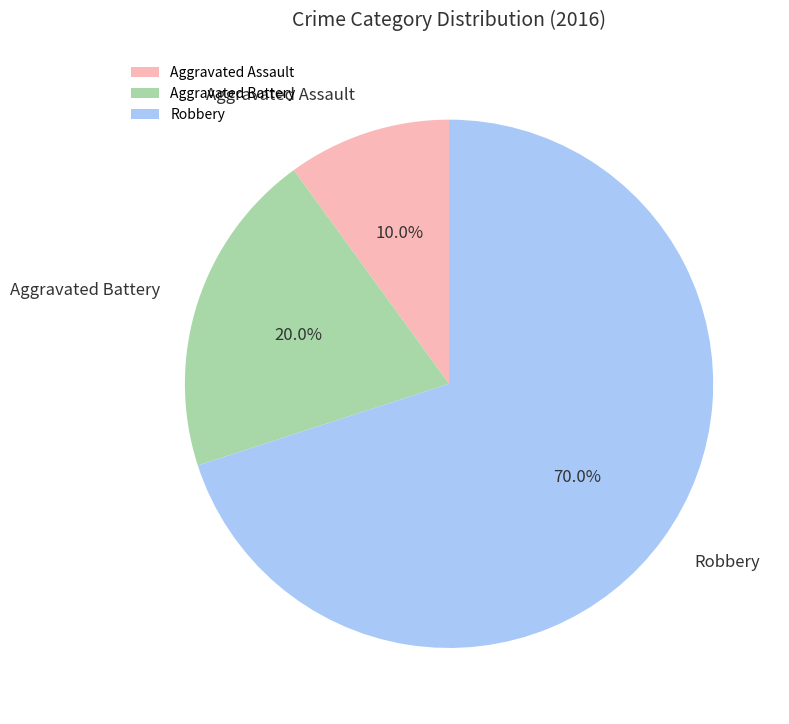

To the nearest percent, what is the difference between the largest and smallest slice percentages?

60%